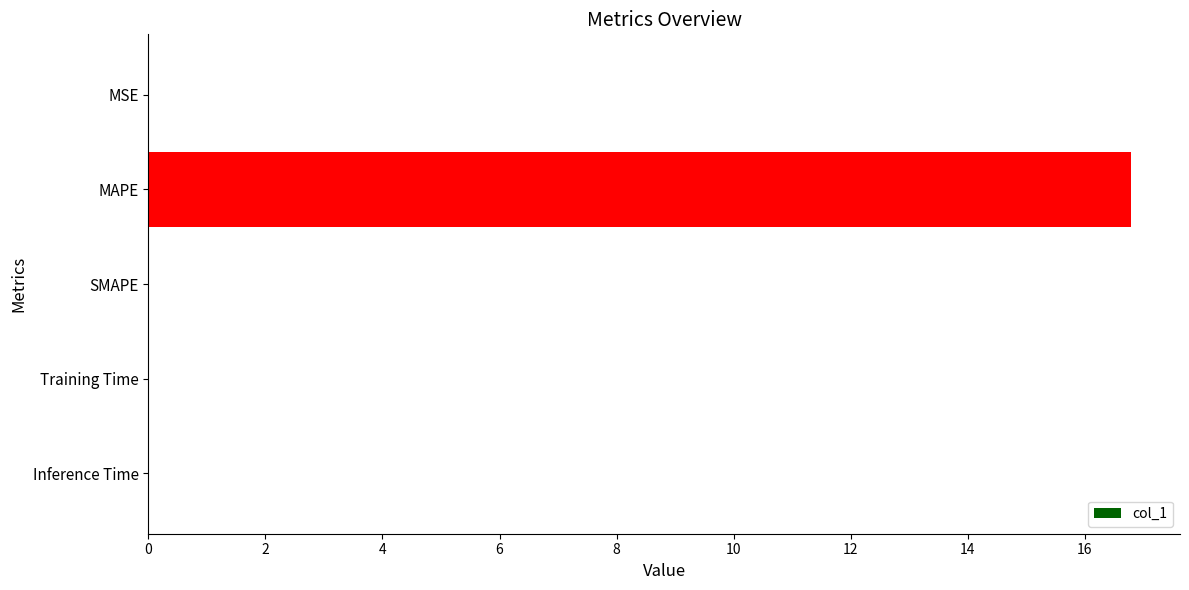

Count the number of categories in the chart.

5